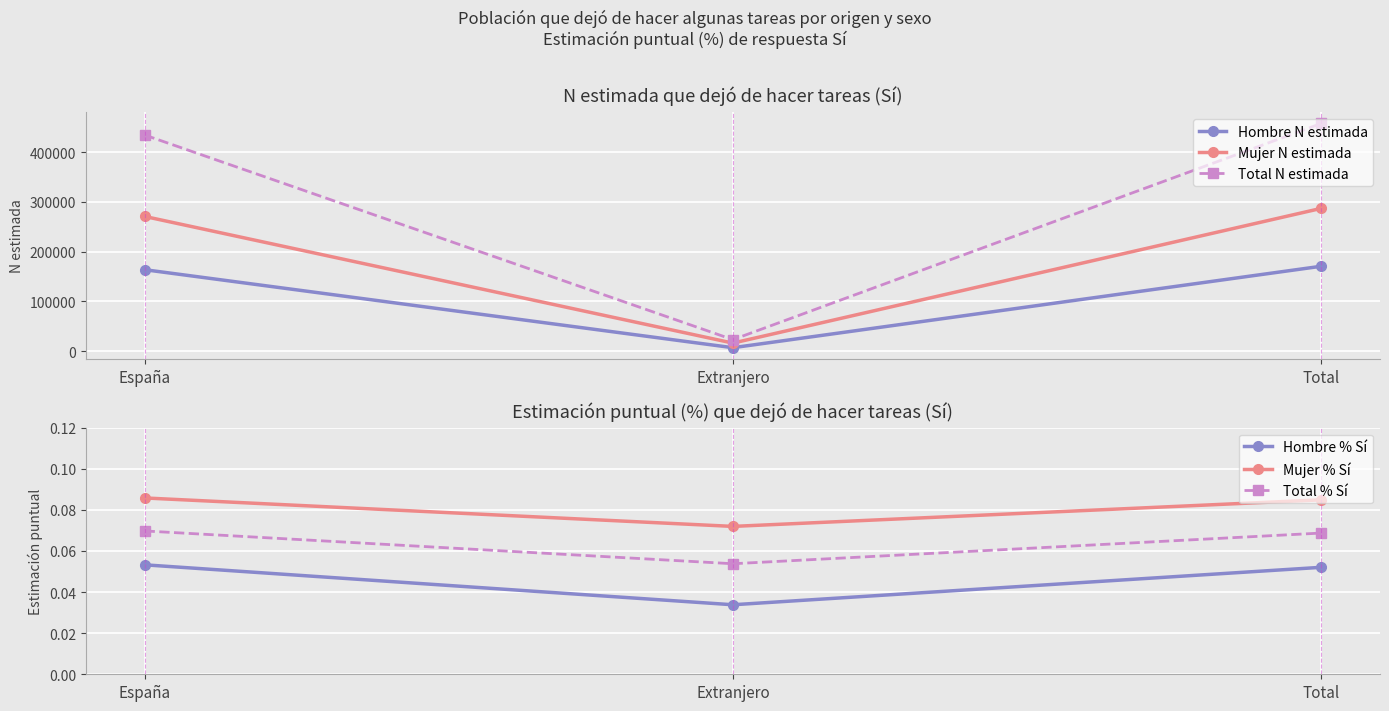

Which series has the largest range (max minus min)?

Total N estimada